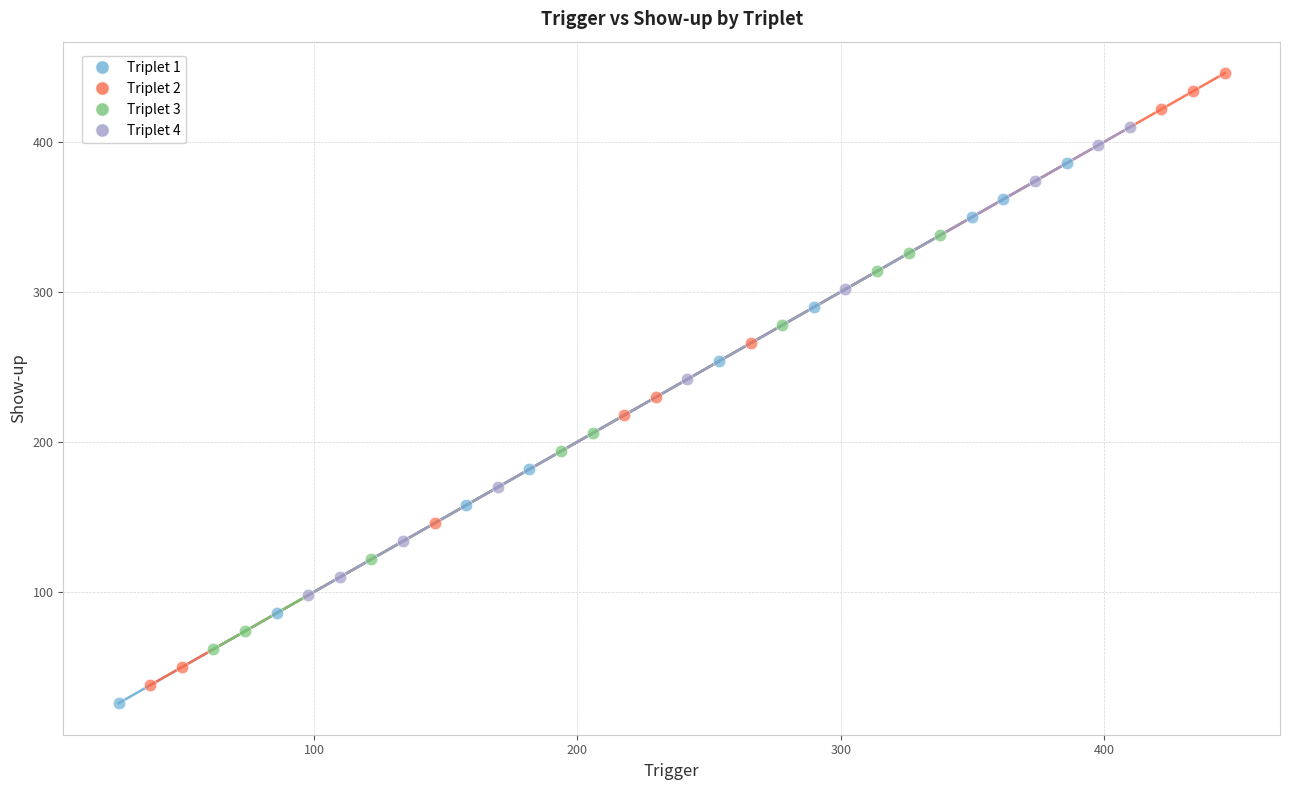

What are all the series names shown in the legend?

Triplet 1, Triplet 2, Triplet 3, Triplet 4